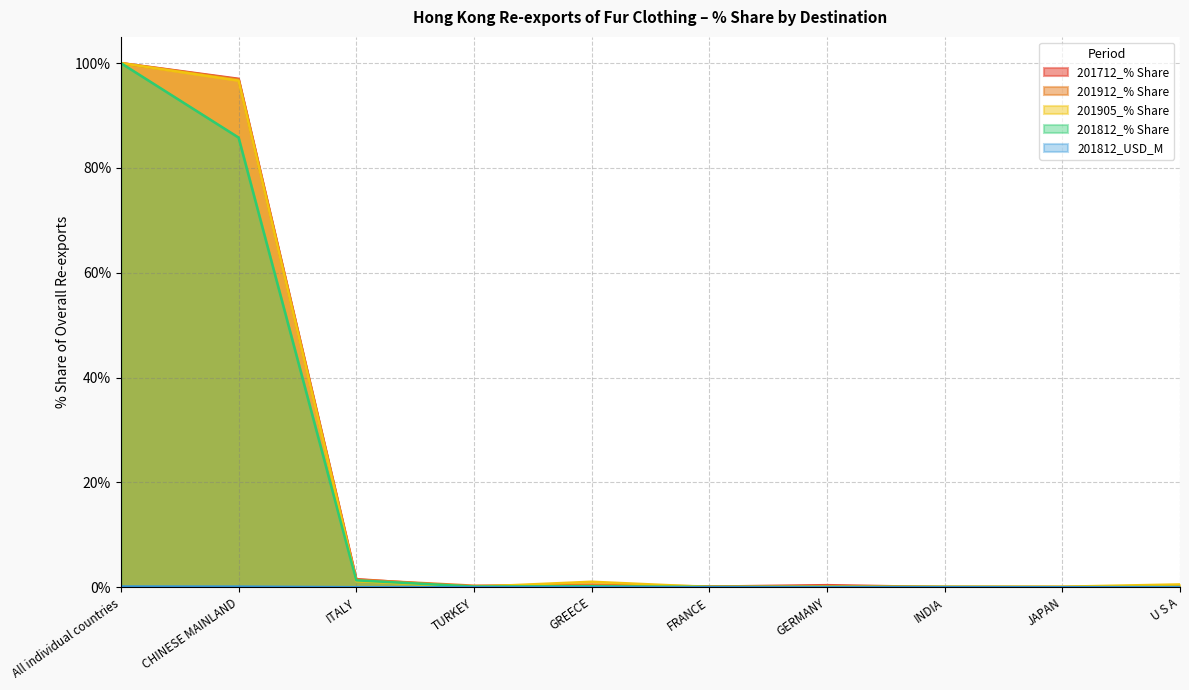

The 201905_% Share series shows 0.1 at TURKEY. True or false?

False